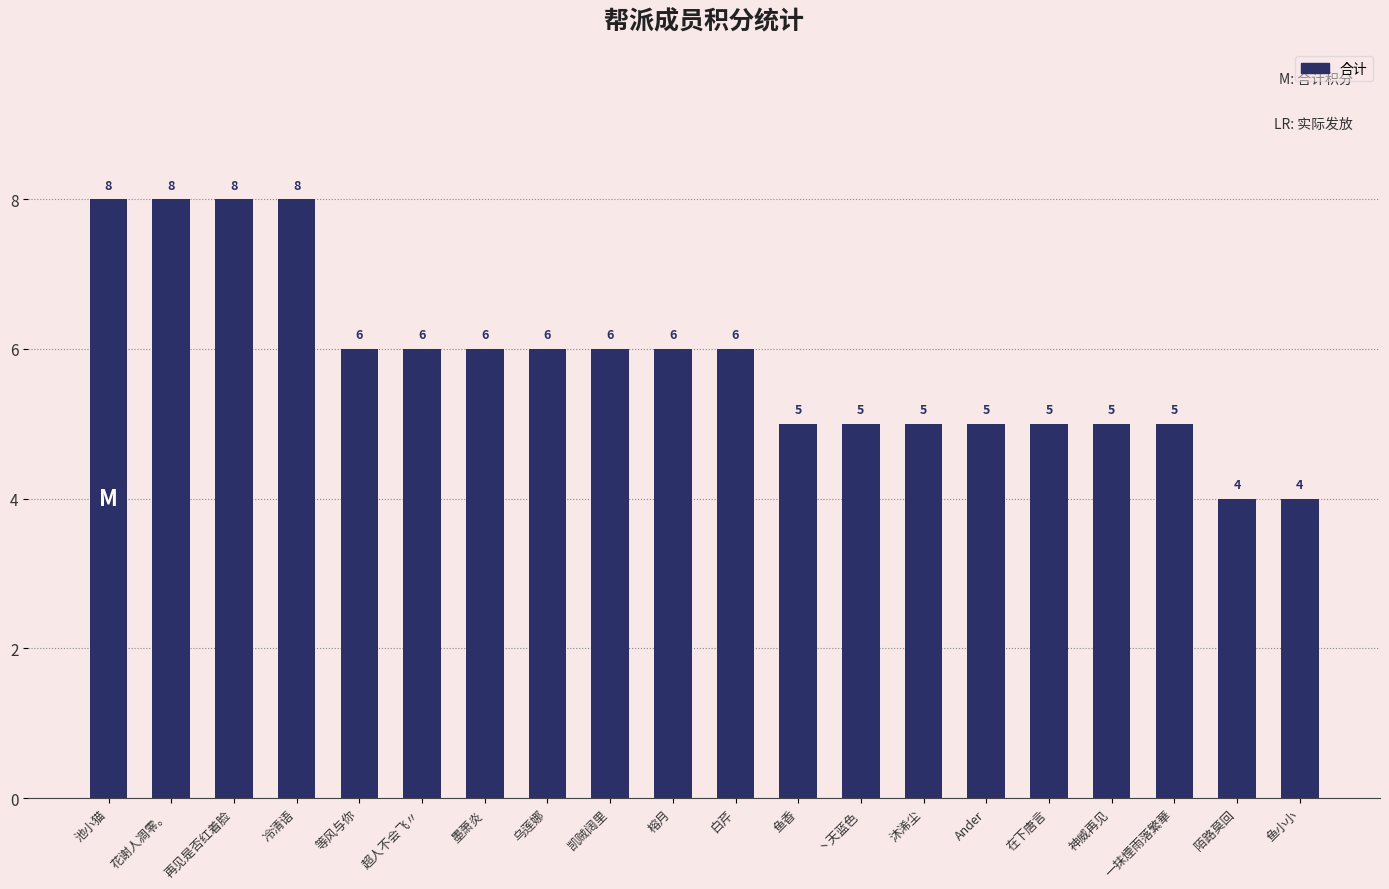

What is the sum of all values?

117